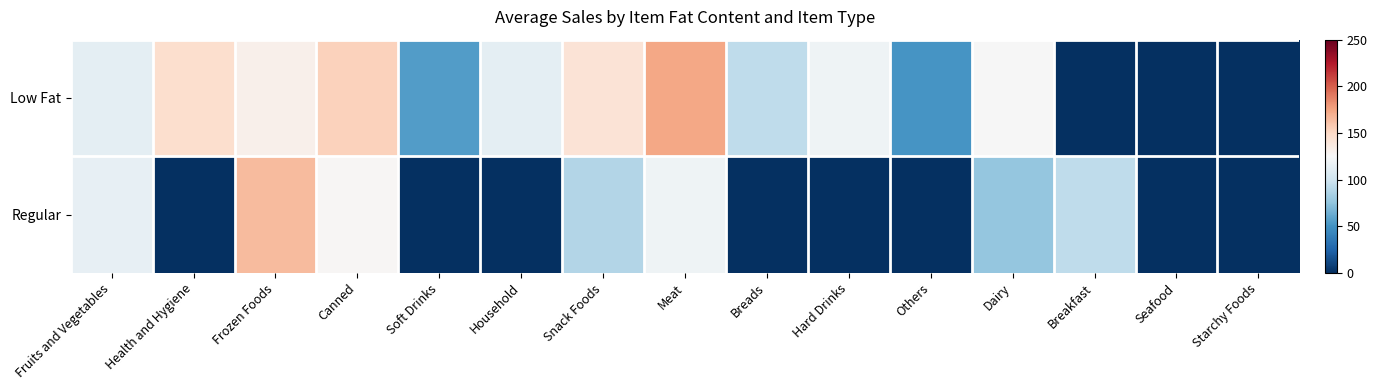

Reading right to left, extract all data points from this chart.

Low Fat: Starchy Foods=0.0	Seafood=0.0	Breakfast=0.0	Dairy=124.7	Others=51.0	Hard Drinks=119.3	Breads=93.7	Meat=173.2	Snack Foods=141.6	Household=112.9	Soft Drinks=55.2	Canned=153.8	Frozen Foods=131.0	Health and Hygiene=146.4	Fruits and Vegetables=113.1
Regular: Starchy Foods=0.0	Seafood=0.0	Breakfast=93.2	Dairy=76.2	Others=0.0	Hard Drinks=0.0	Breads=0.0	Meat=119.6	Snack Foods=88.7	Household=0.0	Soft Drinks=0.0	Canned=126.5	Frozen Foods=165.0	Health and Hygiene=0.0	Fruits and Vegetables=115.1